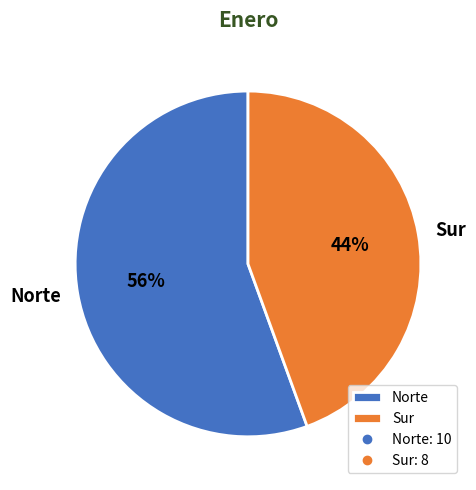

Is the sum of Norte and Sur greater than half?

Yes